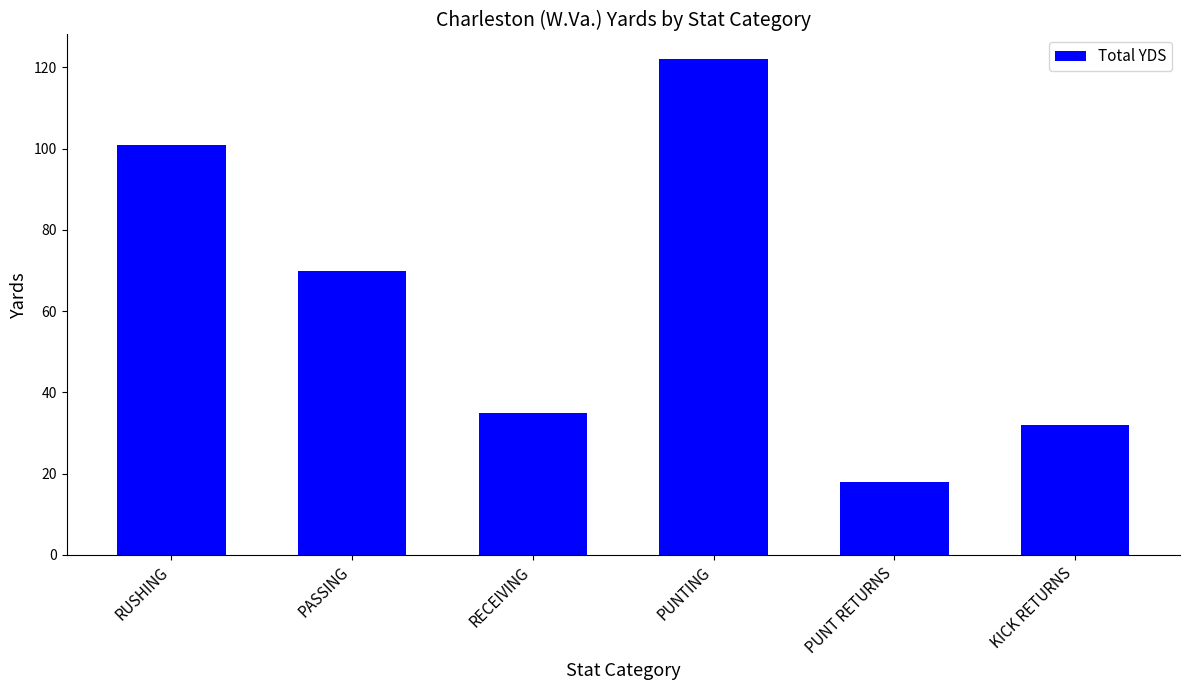

Are the bars horizontal?

No